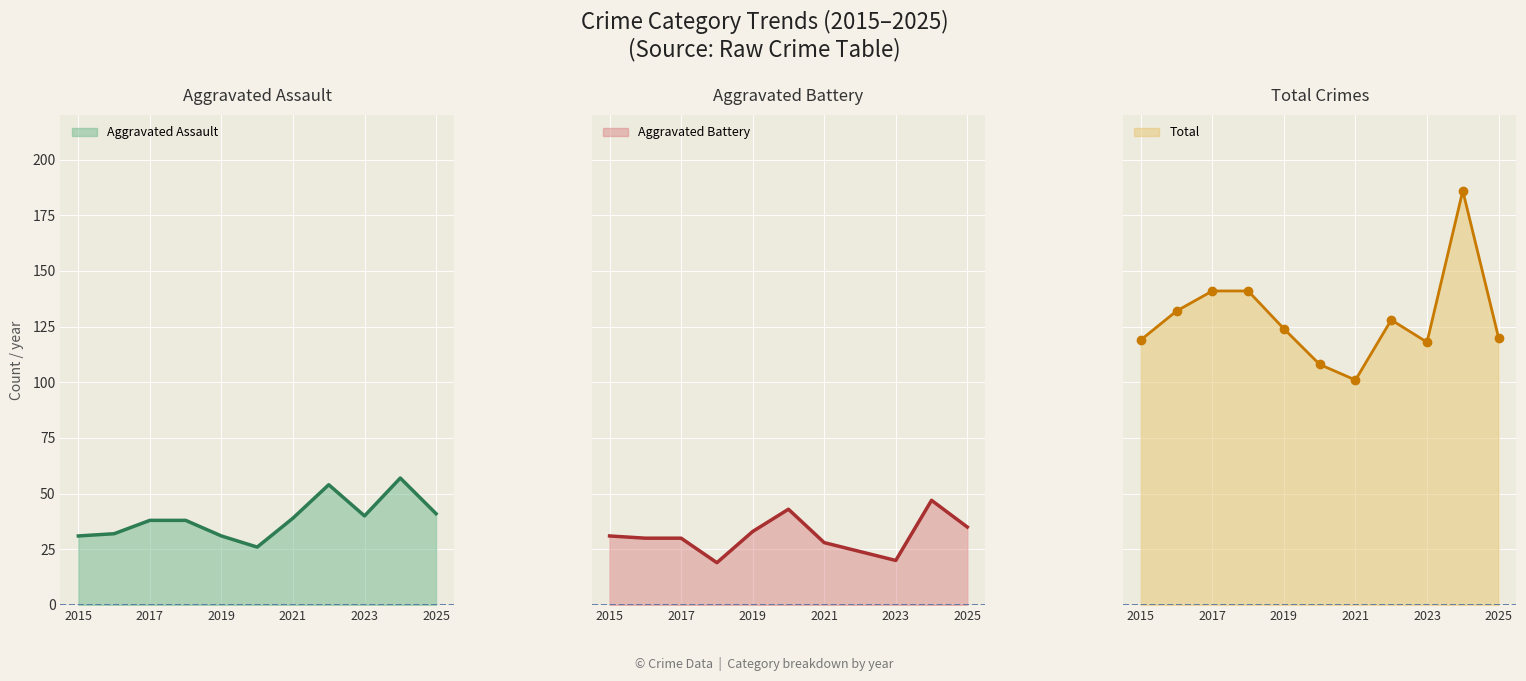

Reading left to right, what are all the values shown in this chart?

Aggravated Assault: 31	32	38	38	31	26	39	54	40	57	41
Aggravated Battery: 31	30	30	19	33	43	28	24	20	47	35
Total: 119	132	141	141	124	108	101	128	118	186	120